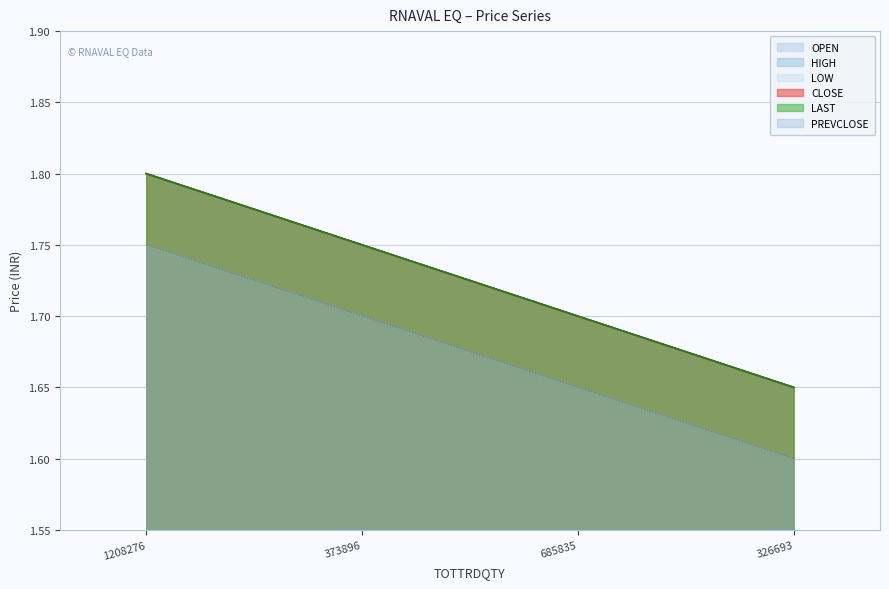

At how many categories does at least one series exceed 1?

4